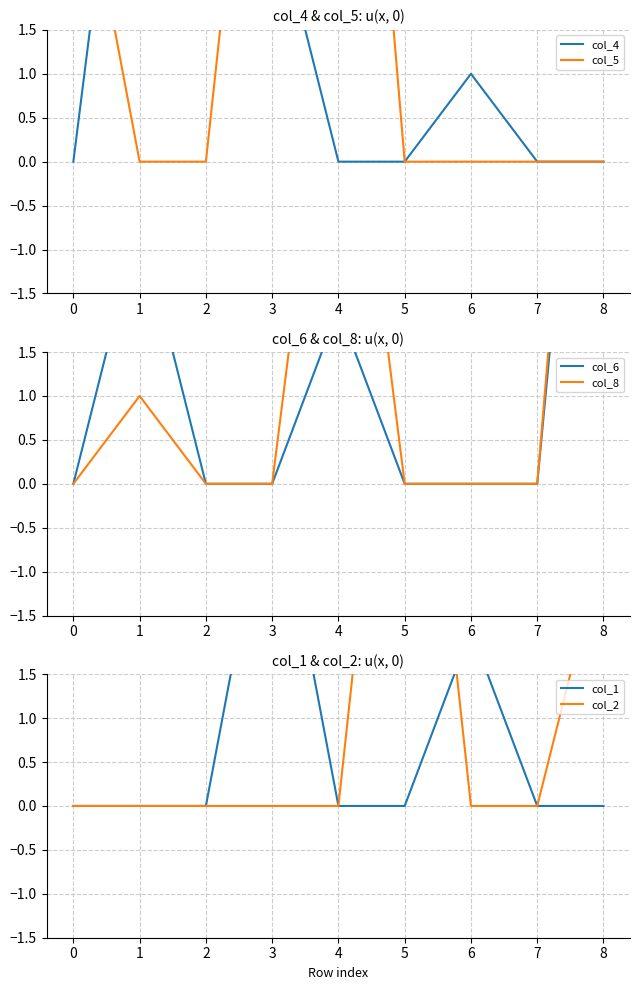

Is the value of col_5 at 6 greater than the value of col_2 at 4?

No